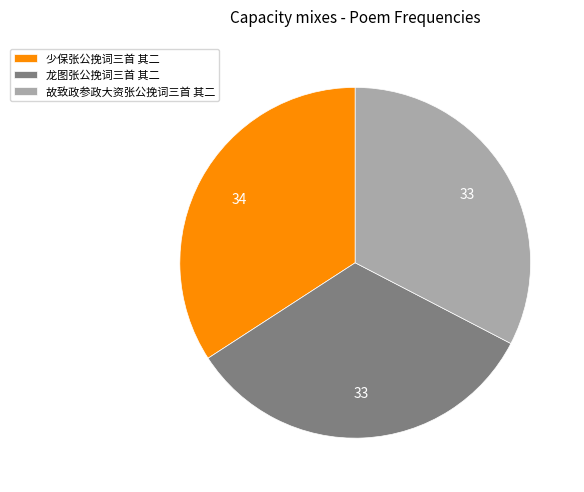

What is the ratio of the value at 龙图张公挽词三首 其二 to the value at 少保张公挽词三首 其二?

1.0